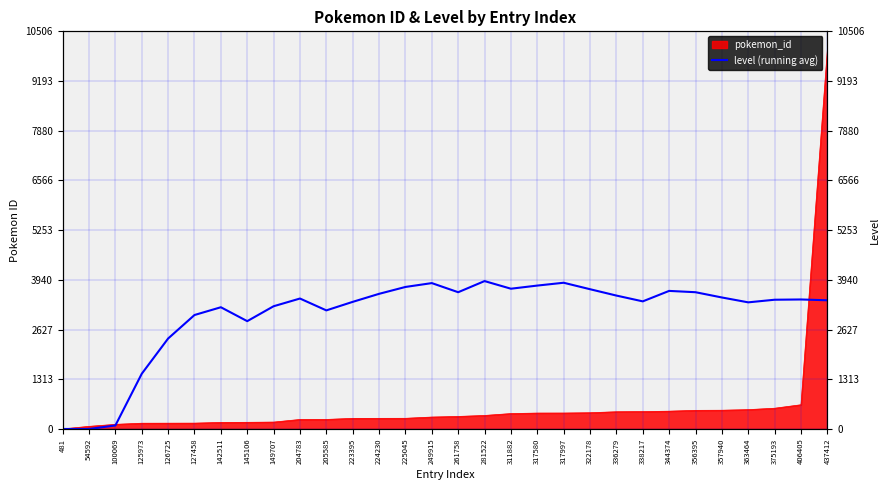

True or false: the data shows 2088.7 at 225045.

False